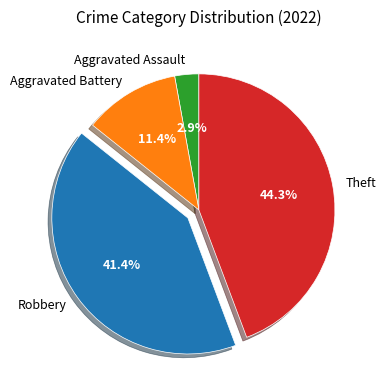

What portion of the pie excludes Aggravated Battery?

88.6%